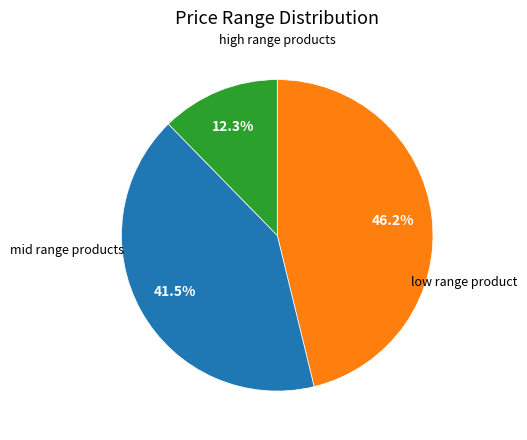

Is there any slice that represents more than half of the pie?

No